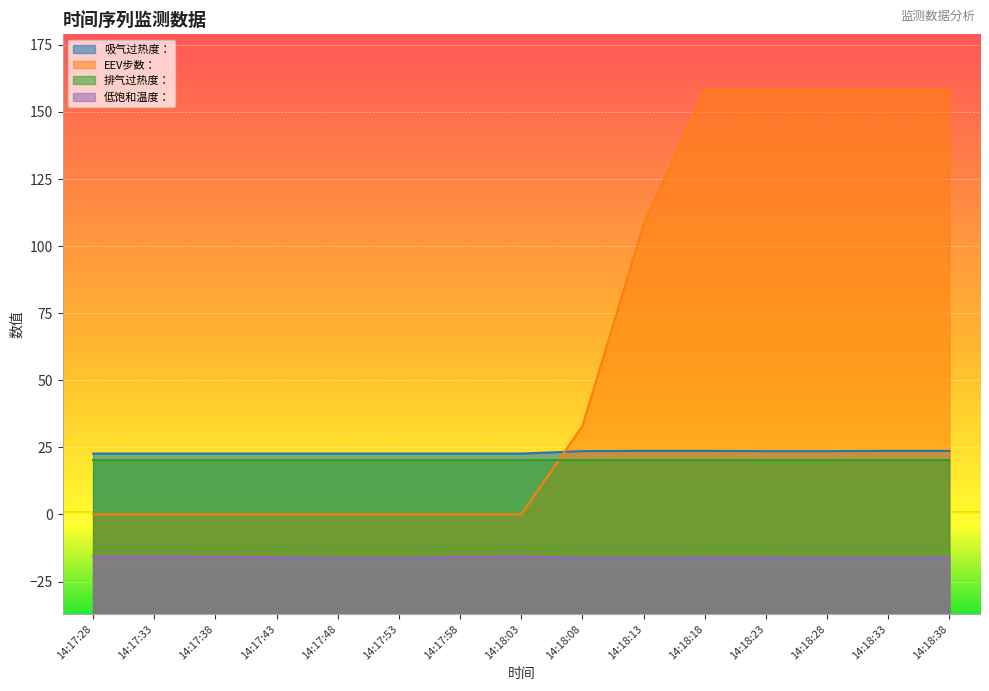

What is the label of the 2nd point from the left?

14:17:33